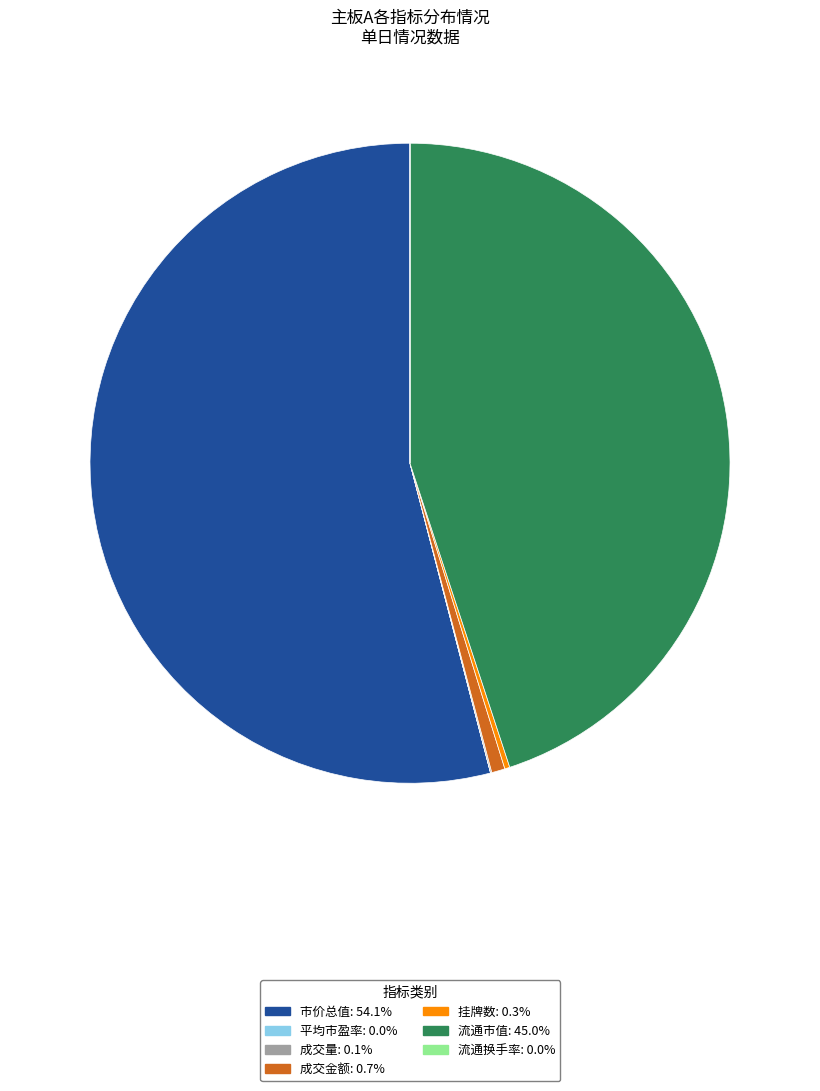

Which category has the biggest portion of the pie?

市价总值